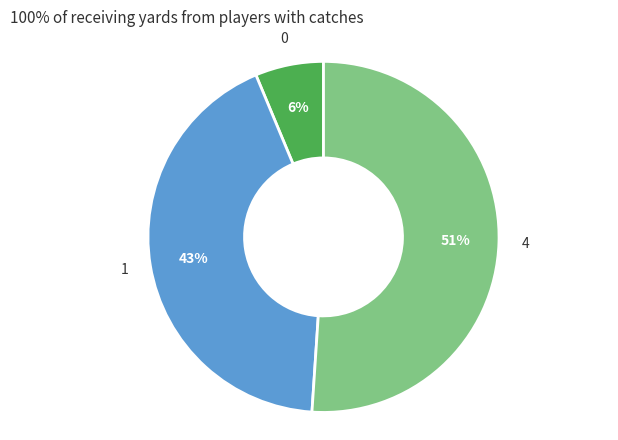

Does any single category account for the majority?

Yes